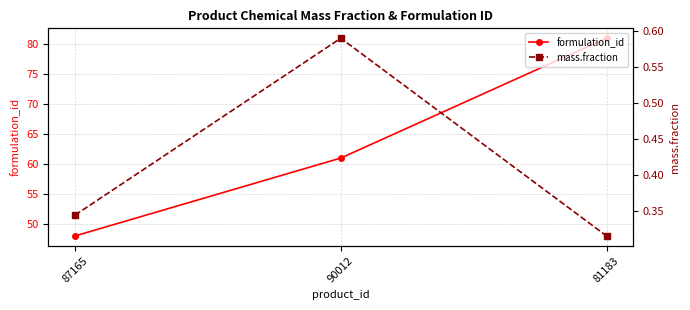

What is the smallest value displayed?

0.3